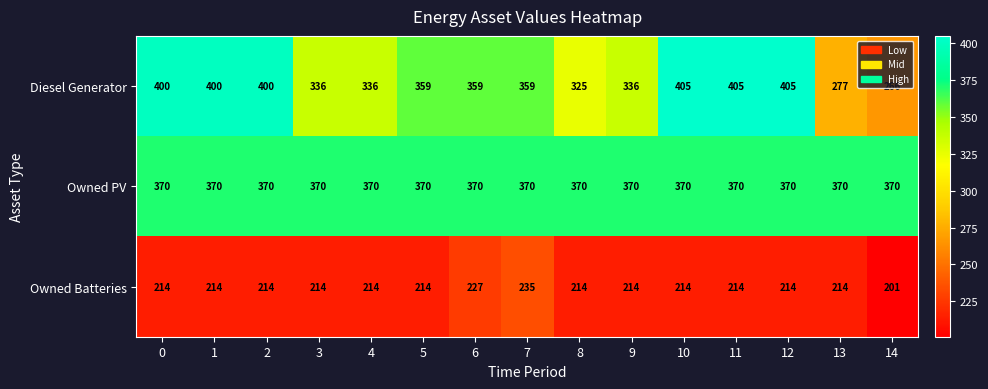

What is the minimum value for Owned PV?

370